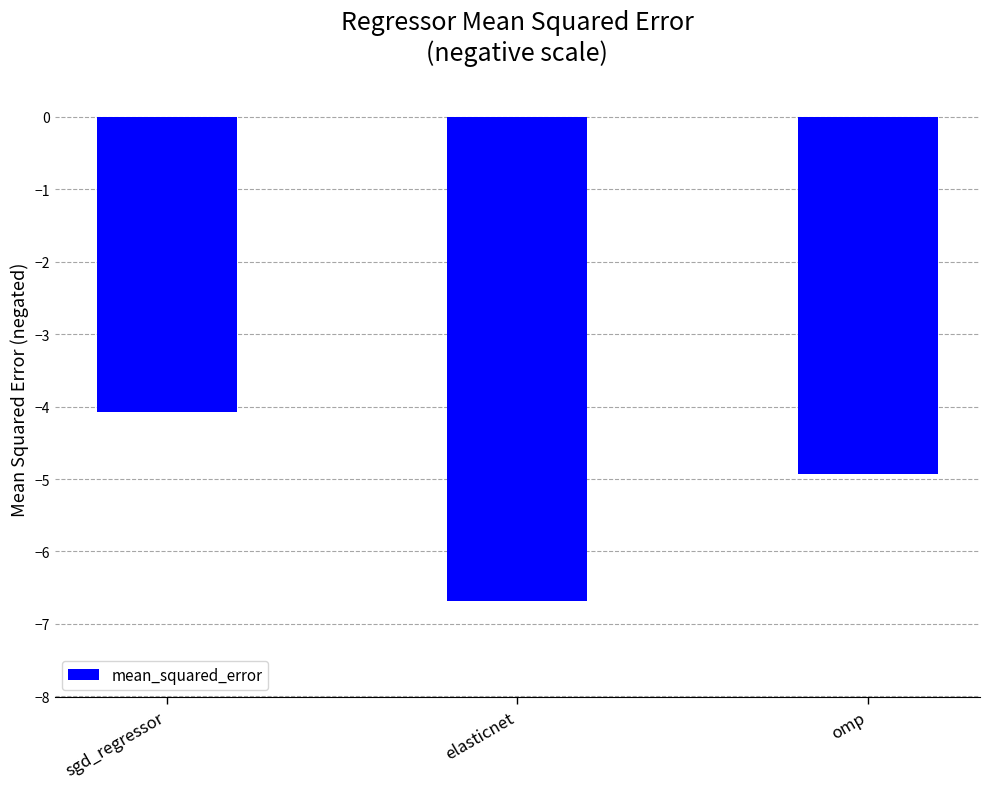

What is the sum of all values?

-15.7